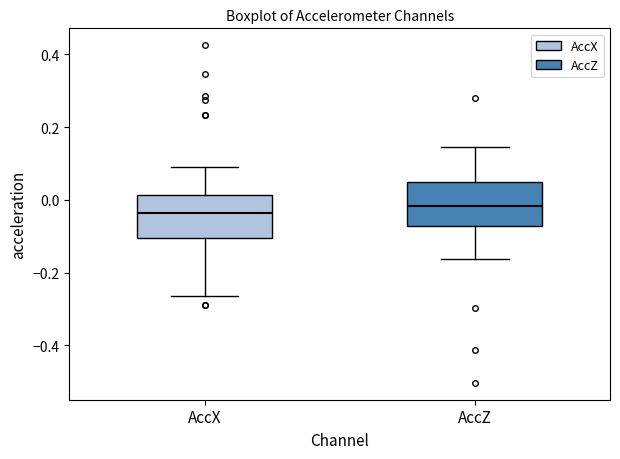

Where is the lower edge of the box for AccZ on the y-axis? The values are not printed on the chart, so give them approximately, as read against the axis.

-0.08